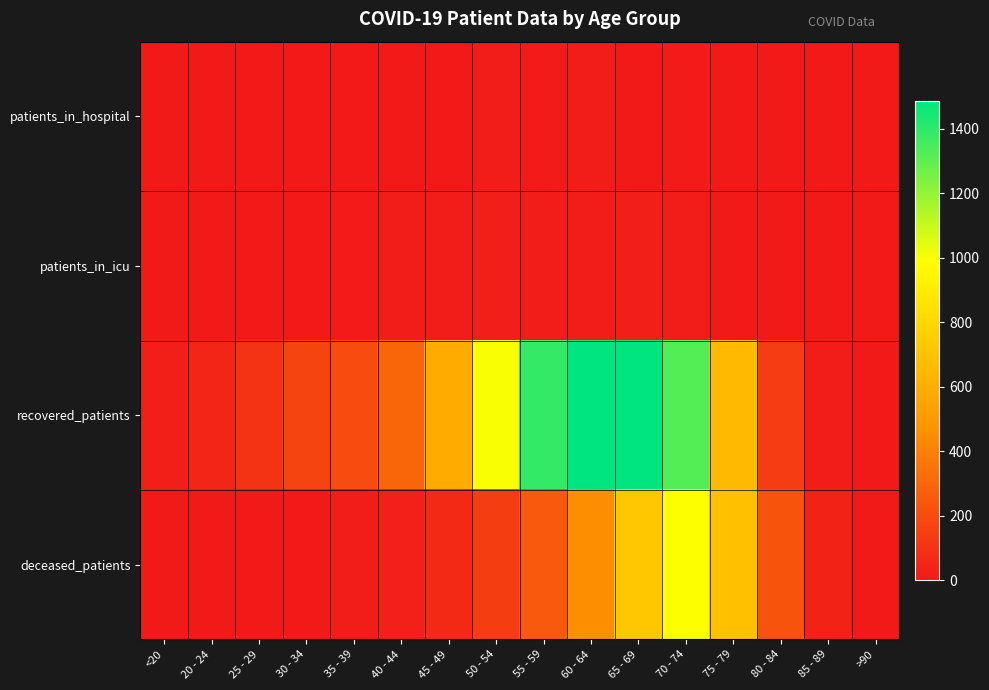

At how many categories does at least one series exceed 1170?

4